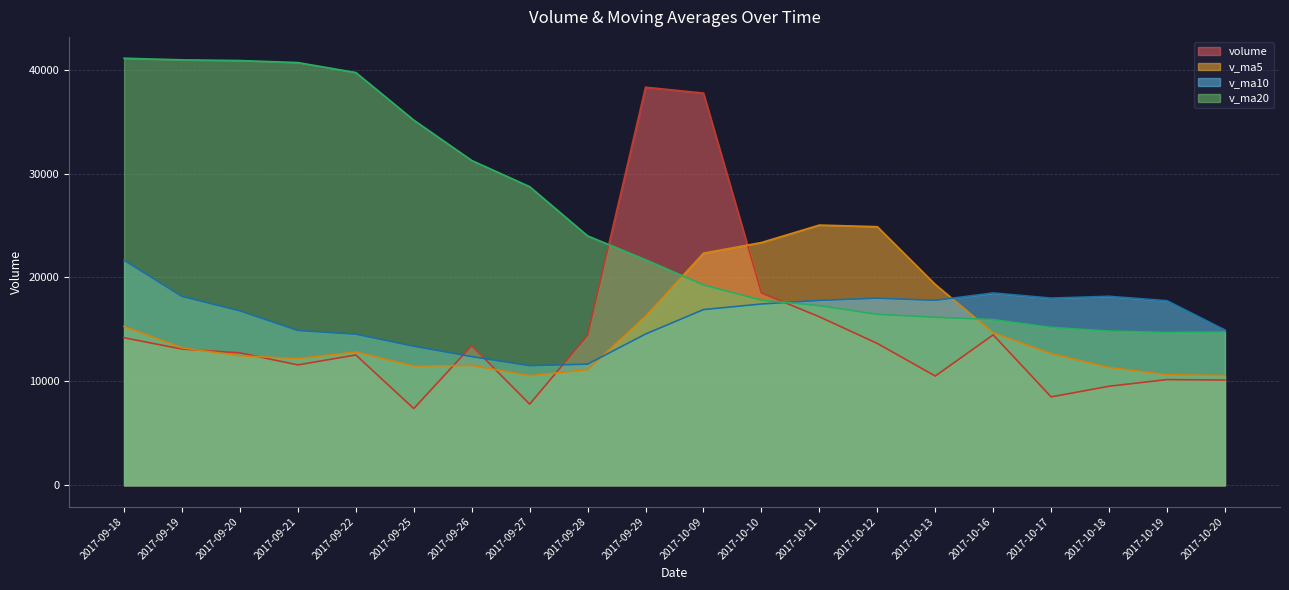

What is the difference between the second highest and minimum values in the volume series?

30360.3